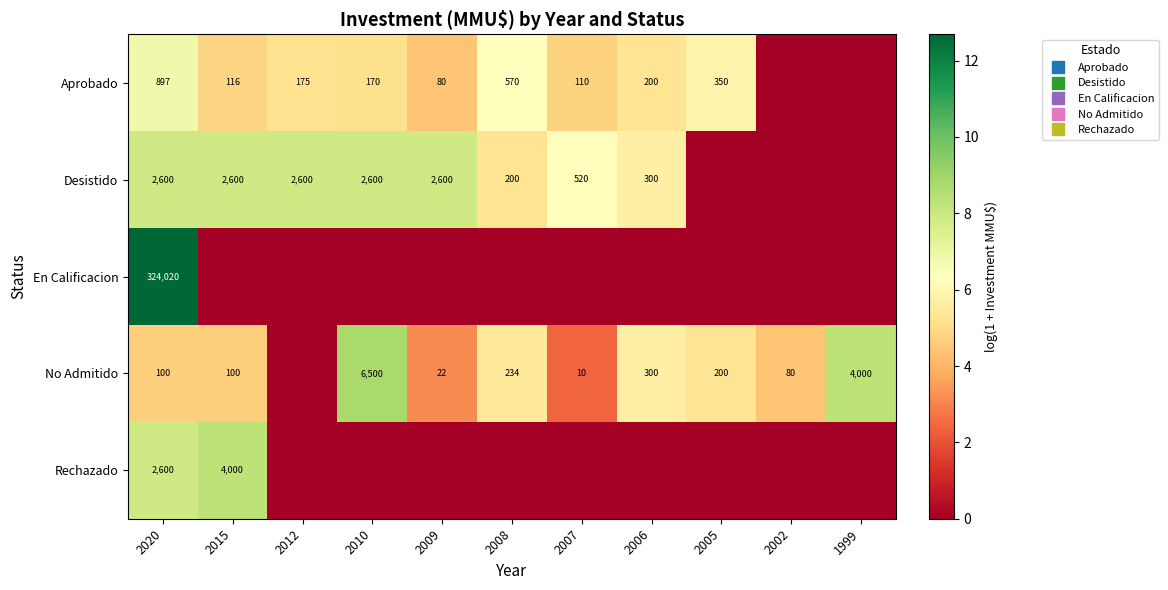

What is the difference between the second highest and minimum values in the No Admitido series?

8.3